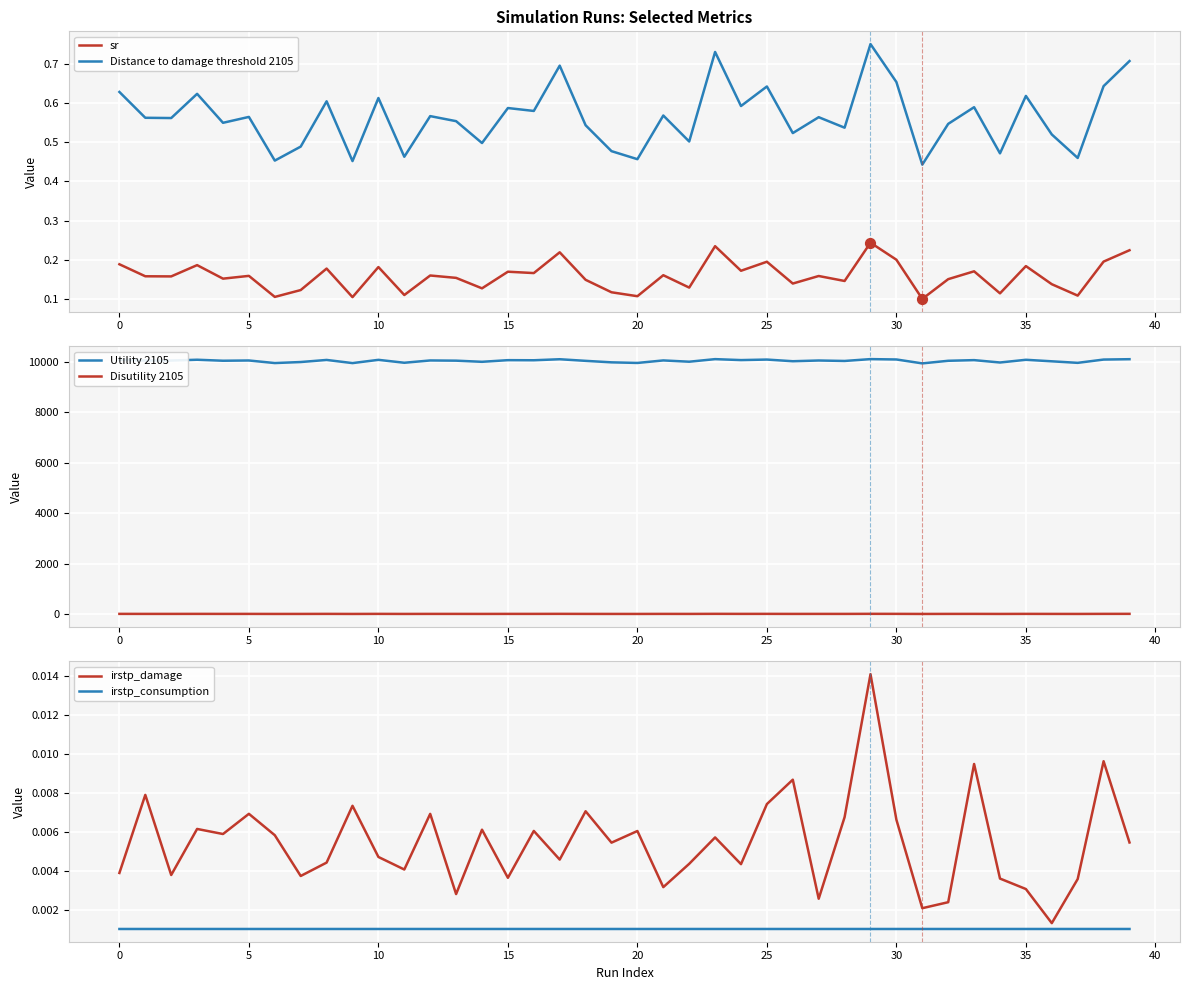

Is the value of irstp_damage at 25 greater than the value of sr at 24?

No